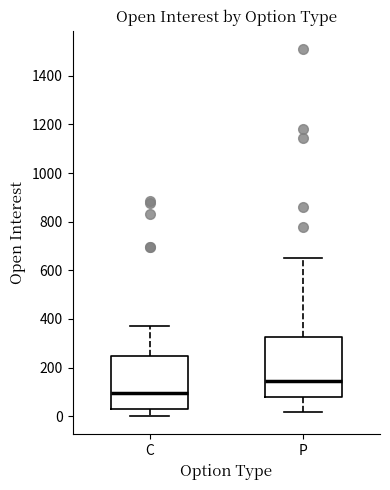

Where does the upper whisker of the box for P end on the y-axis? The values are not printed on the chart, so give them approximately, as read against the axis.

660